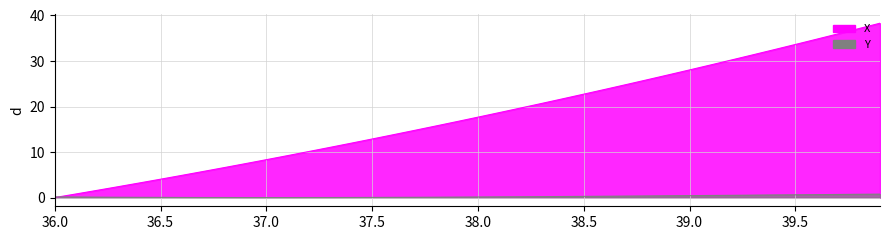

Is it true that Y equals 0.3 at 38.7?

True